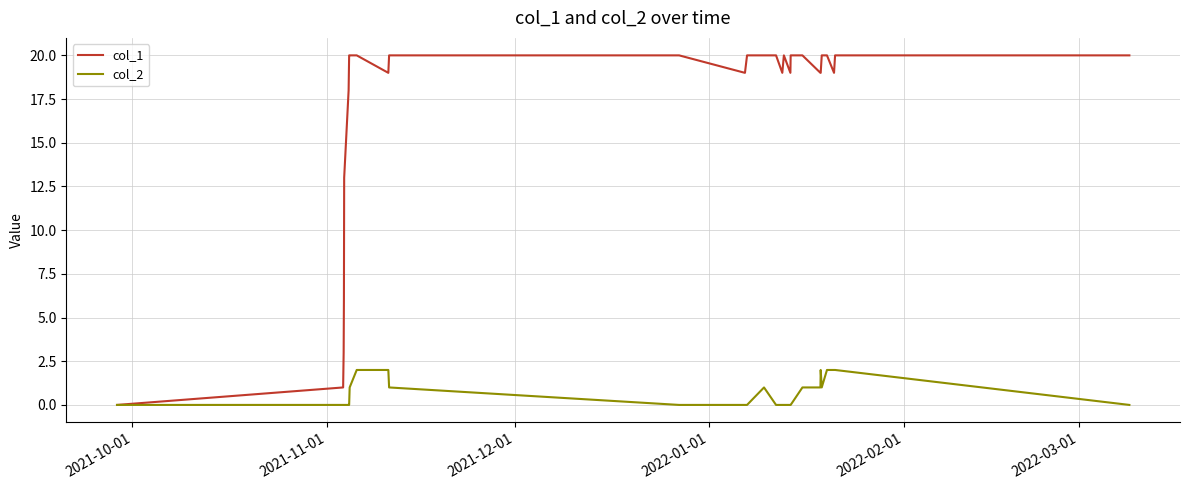

What is the average value of the col_1 series?

17